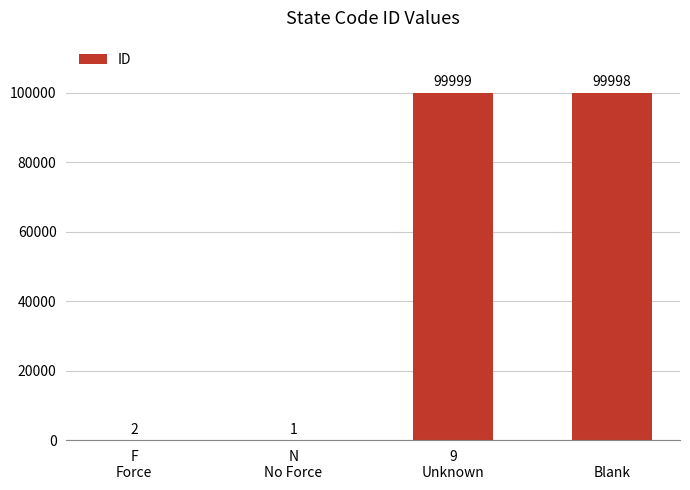

How many data points does each series have?

4